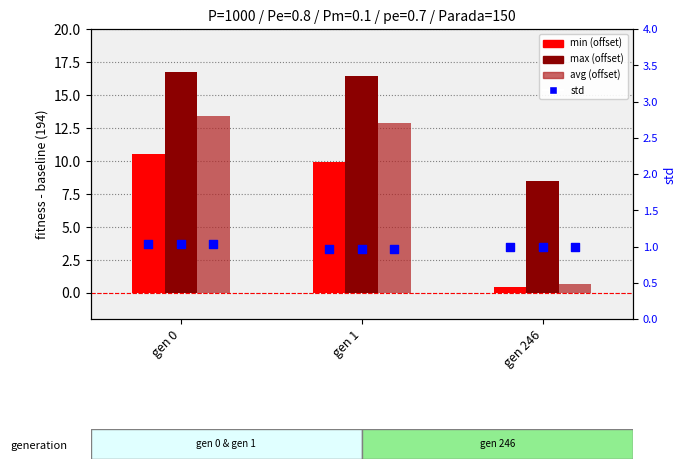

Is the value of avg at gen 0 greater than the value of min at gen 246?

Yes